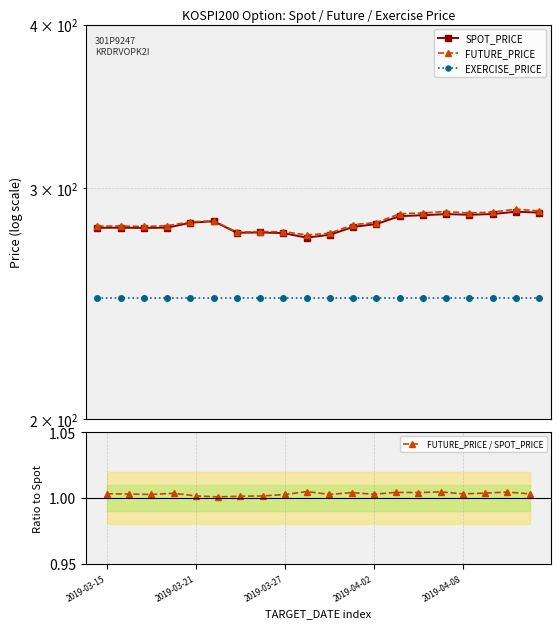

True or false: SPOT_PRICE and FUTURE_PRICE cross at least once.

False